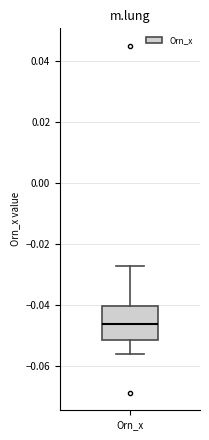

Transcribe this box plot: give where the median line is, the range the box spans, and where the two whiskers end, as read against the y-axis. The values are not printed on the chart, so give them approximately, as read against the axis.

median -0.046, box -0.052 to -0.040, whiskers -0.056 to -0.028